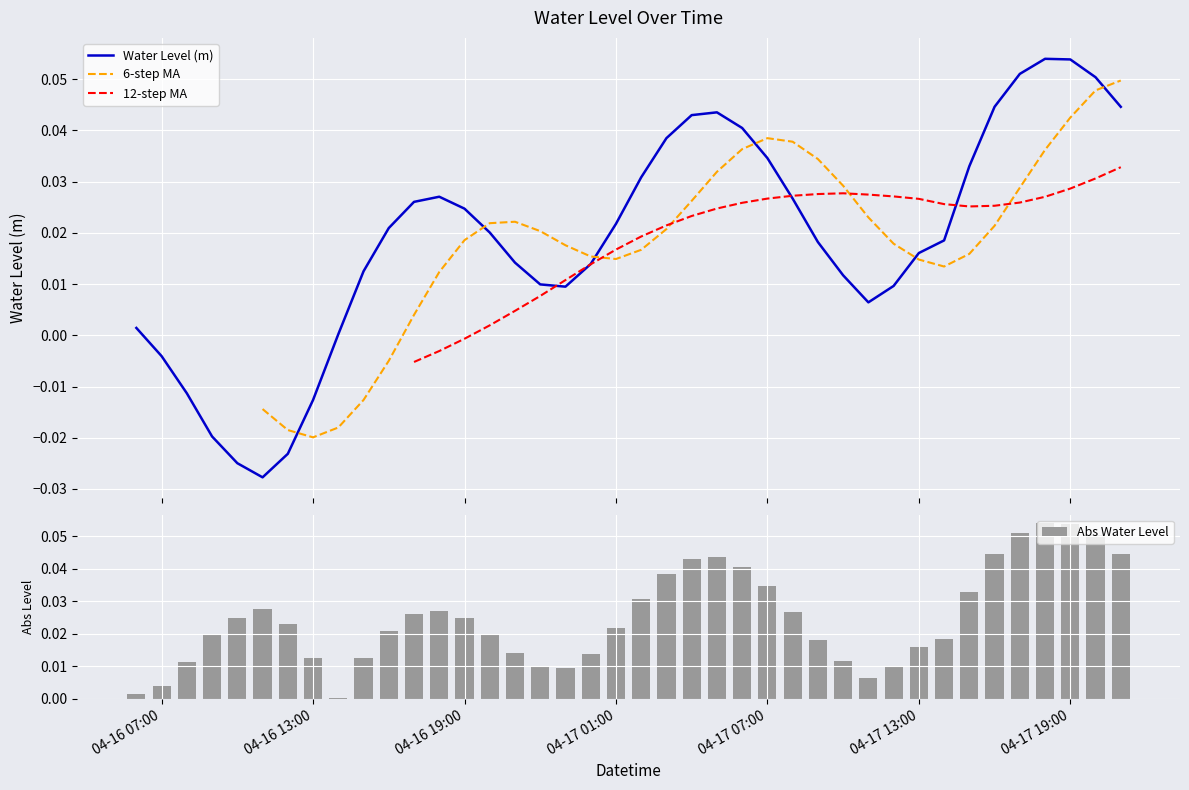

The value of 12-step MA at 04-17 01:00 is 0.0. True or false?

True